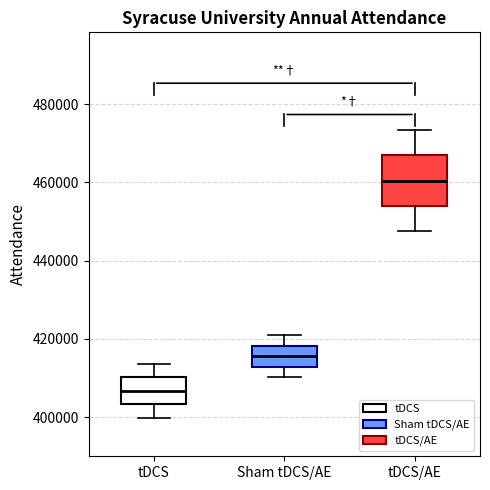

Where is the lower edge of the box for tDCS/AE on the y-axis? The values are not printed on the chart, so give them approximately, as read against the axis.

454000